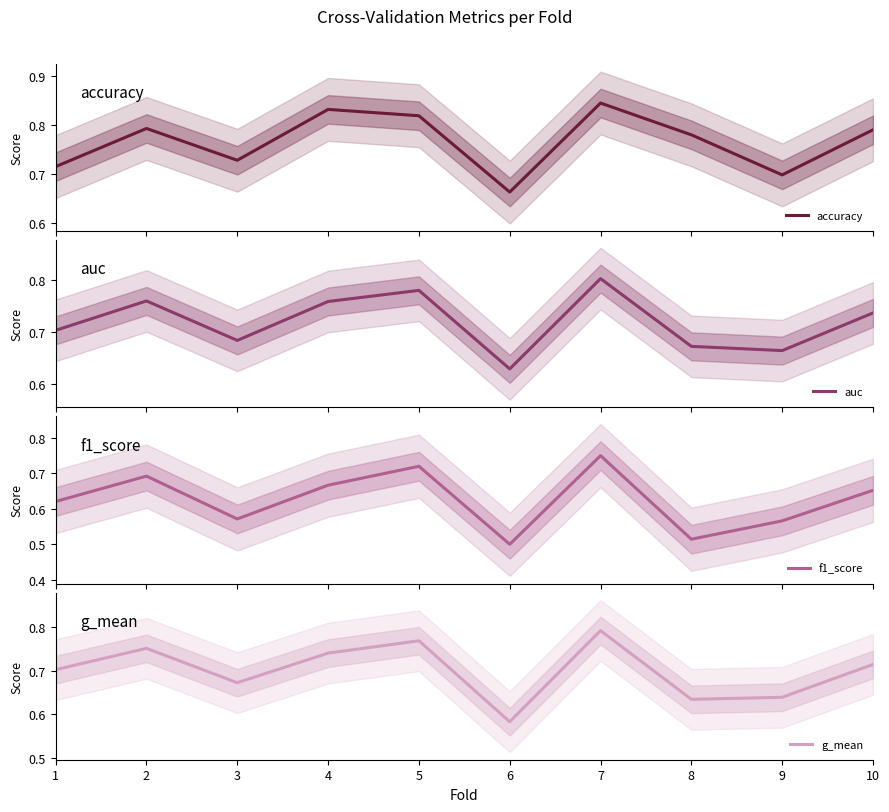

What is the total value across all series at 3?

2.7